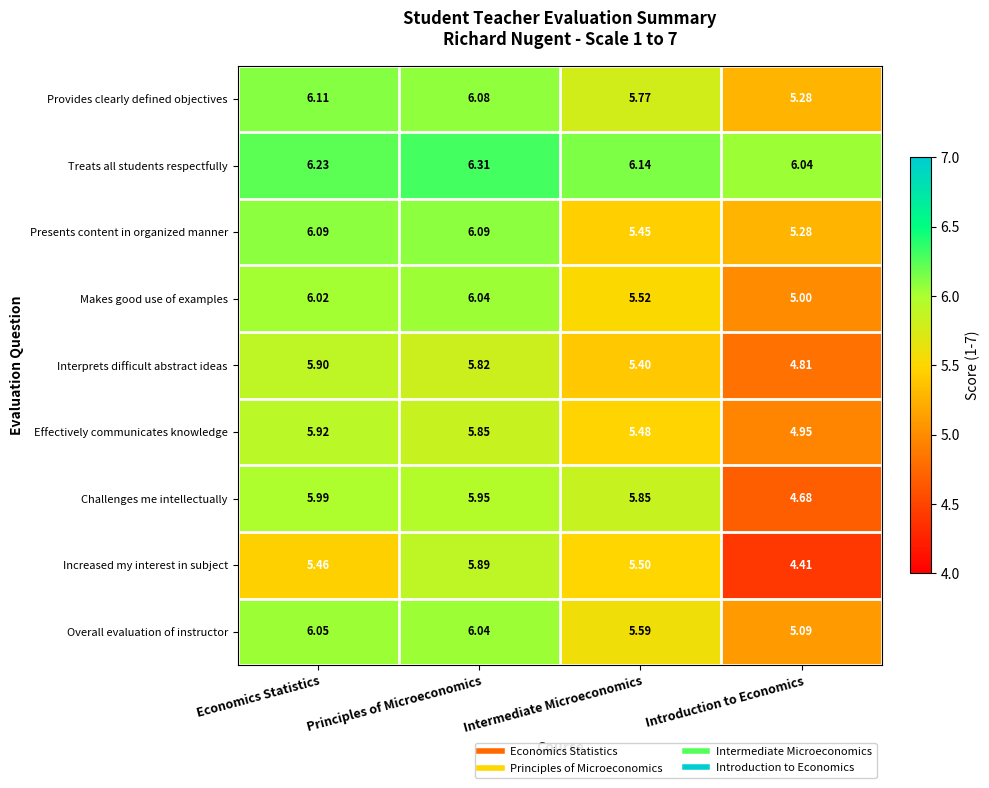

Which series has the widest spread of values?

Increased my interest in subject